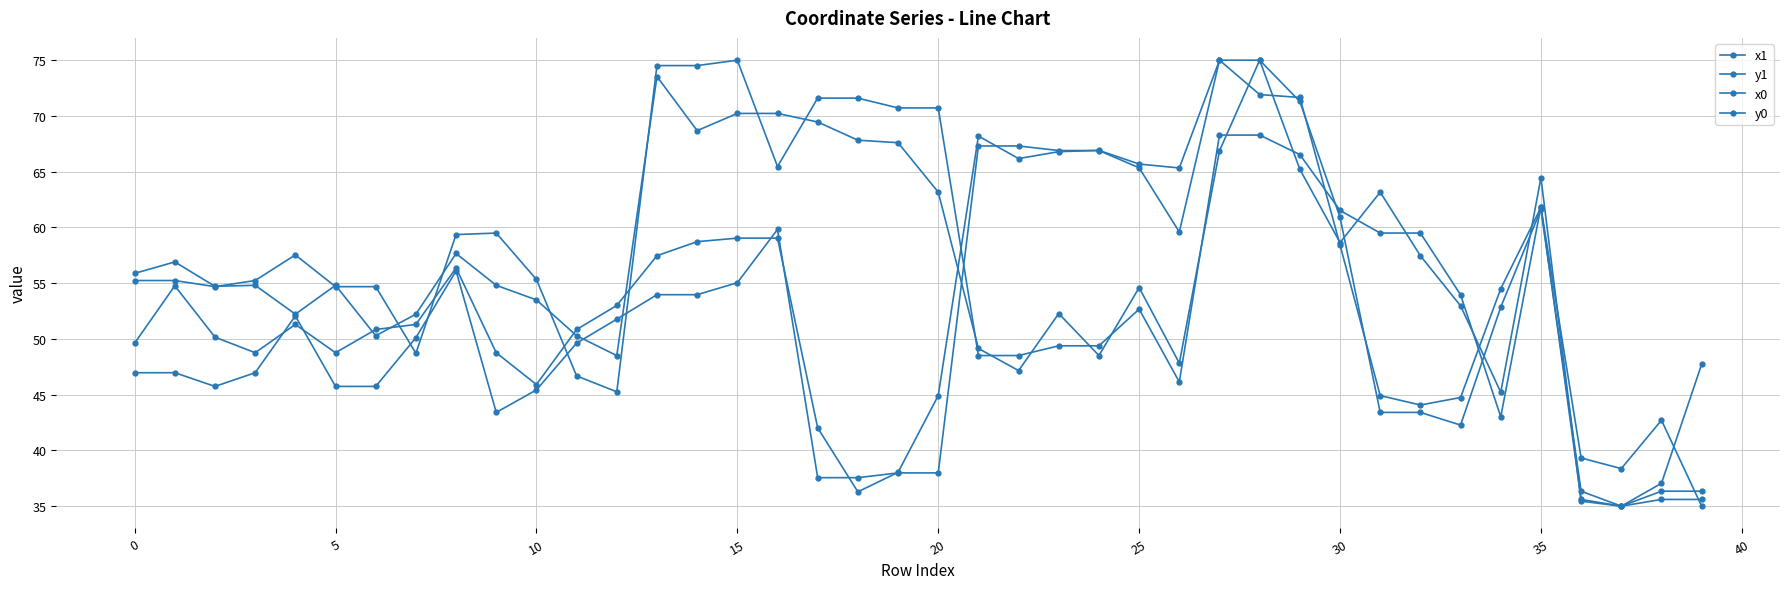

How many data points does each series have?

40